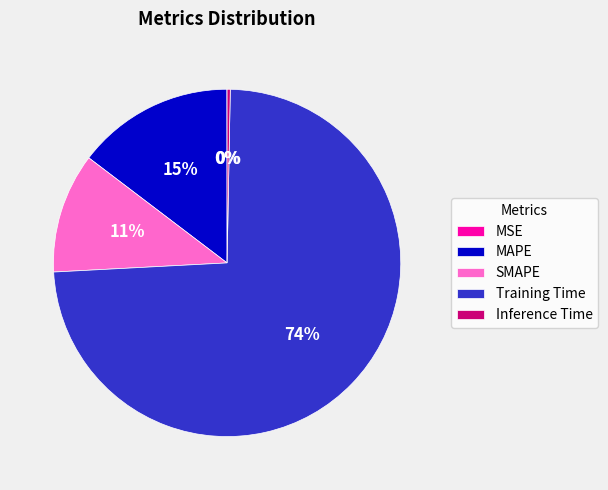

Combined, do MAPE and SMAPE account for over 50%?

No